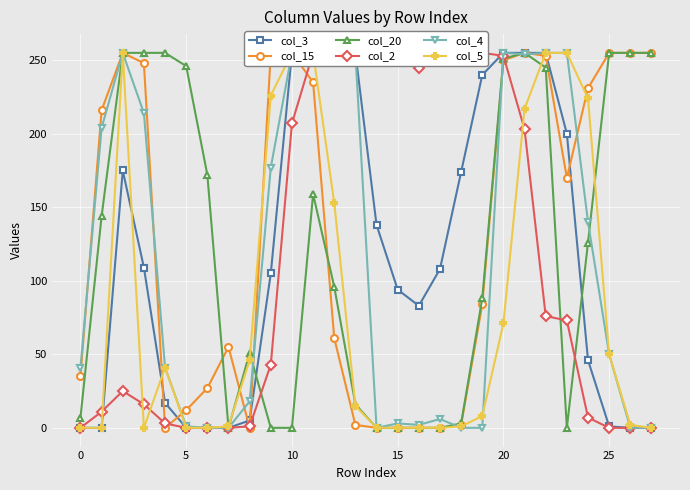

Which series has the largest range (max minus min)?

col_3